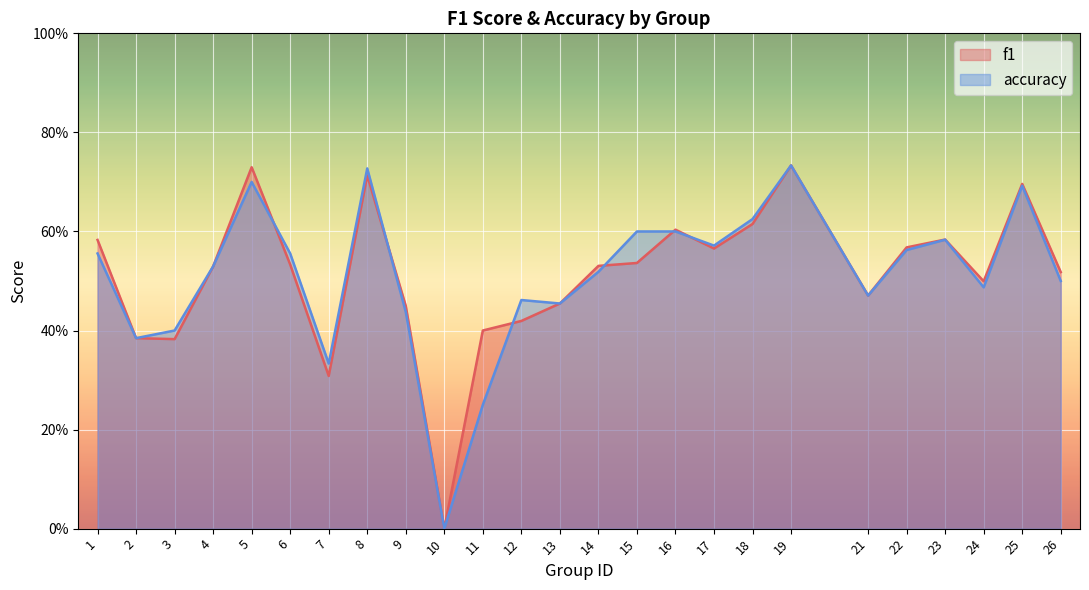

The f1 series shows 0.1 at 9. True or false?

False